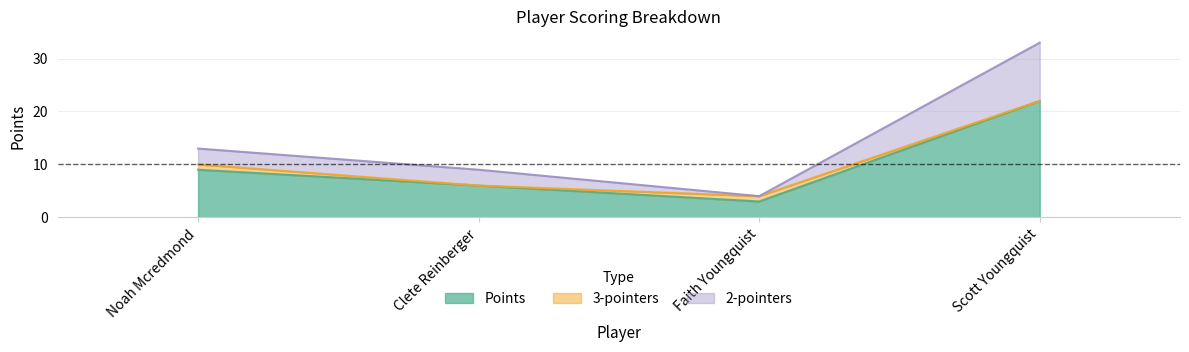

True or false: Points has more than 0 interior local peaks.

False